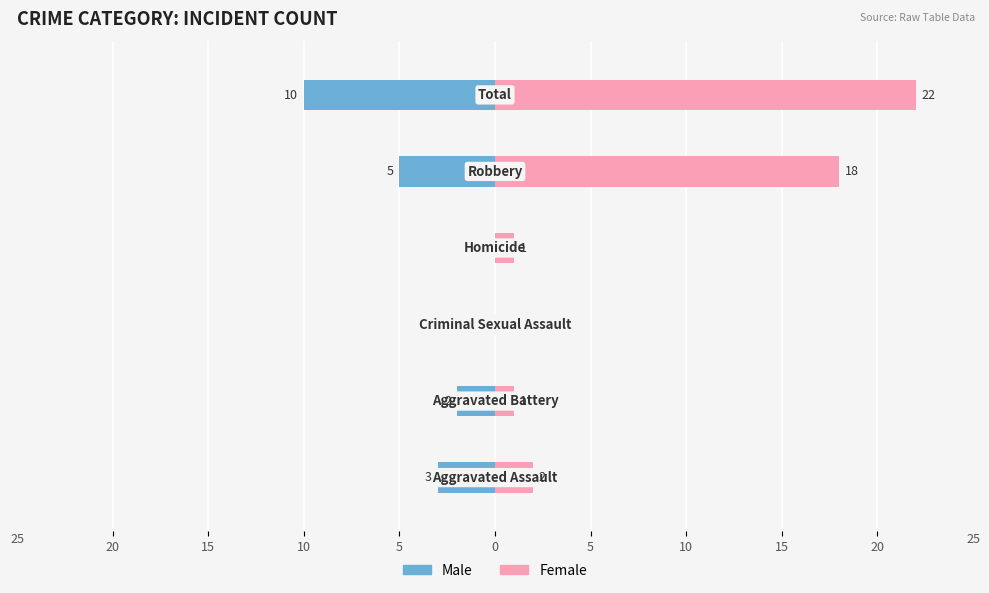

The value of Female at 10 is -13. True or false?

False